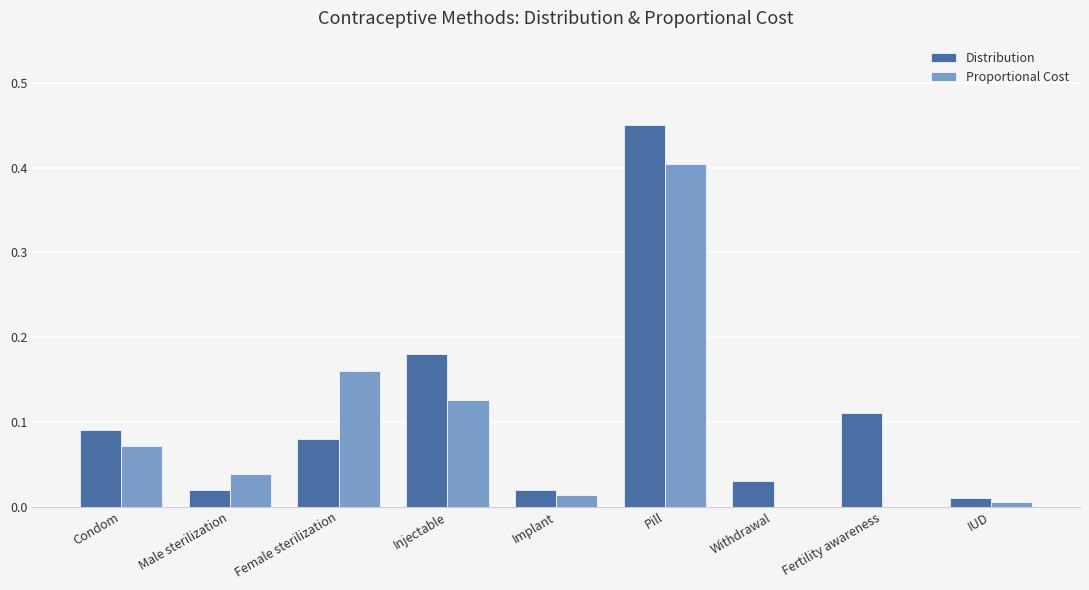

What is the sum of all Proportional Cost values?

0.8